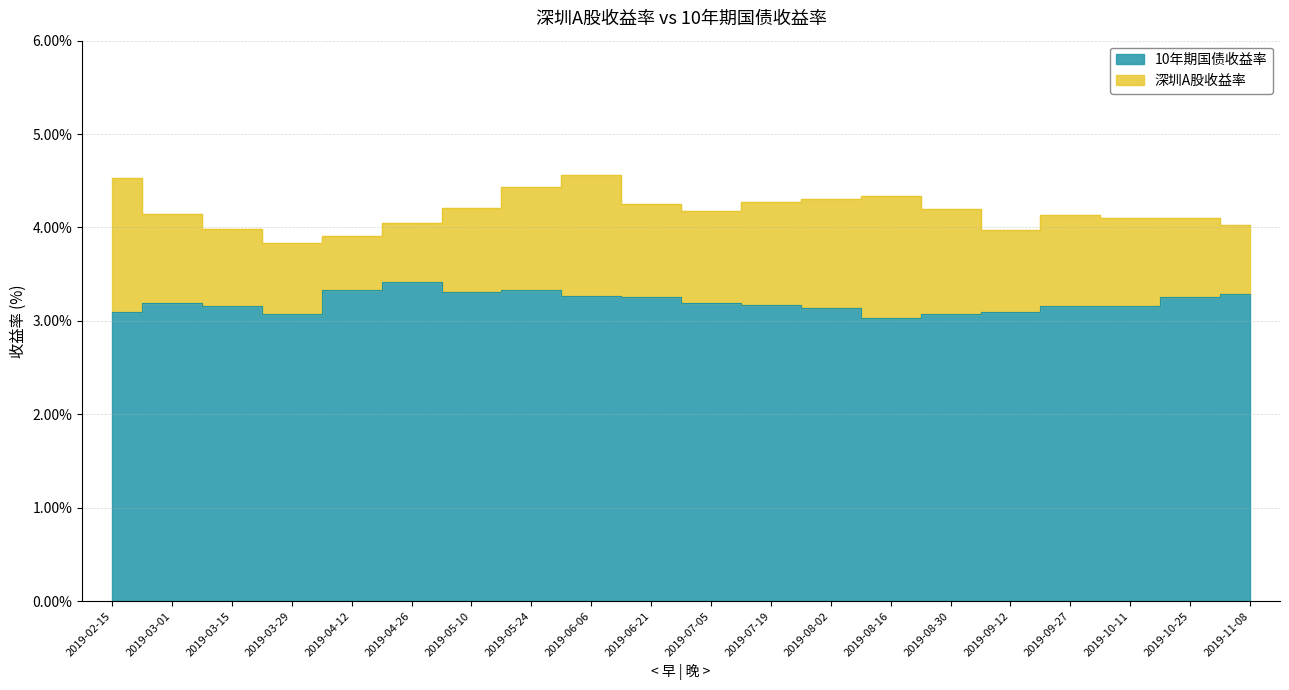

Reading right to left, extract all data points from this chart.

深圳A股收益率: 4.0	4.1	4.1	4.1	4.0	4.2	4.3	4.3	4.3	4.2	4.3	4.6	4.4	4.2	4.0	3.9	3.8	4.0	4.1	4.5
10年期国债收益率: 3.3	3.3	3.2	3.2	3.1	3.1	3.0	3.1	3.2	3.2	3.2	3.3	3.3	3.3	3.4	3.3	3.1	3.2	3.2	3.1